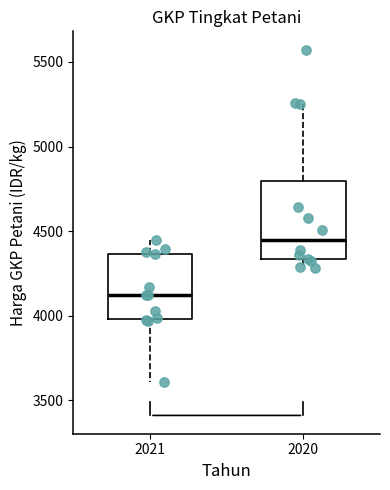

Which box has the lowest median line?

2021